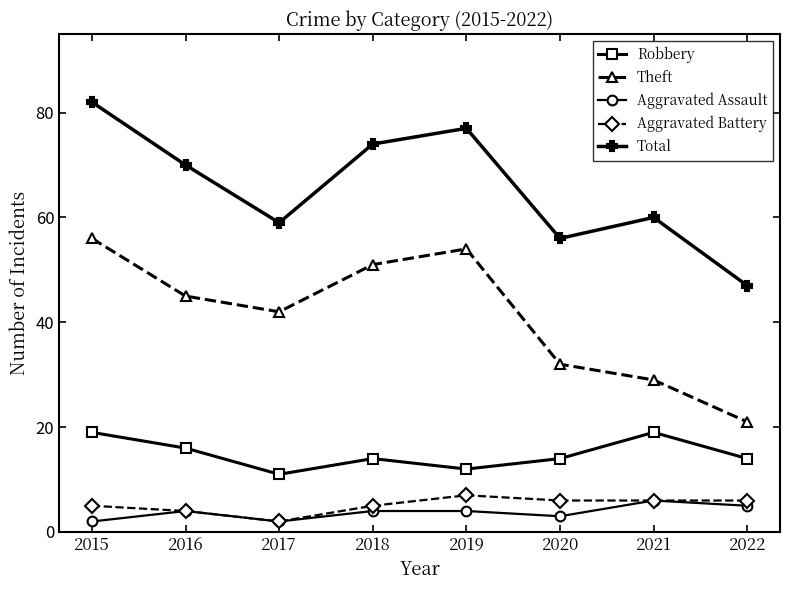

What is the difference between the maximum and minimum values in the Aggravated Assault series?

4